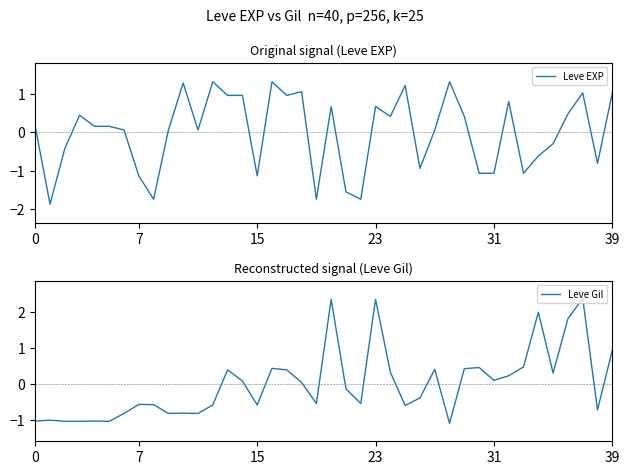

Which has a higher value, 31 or 32?

32